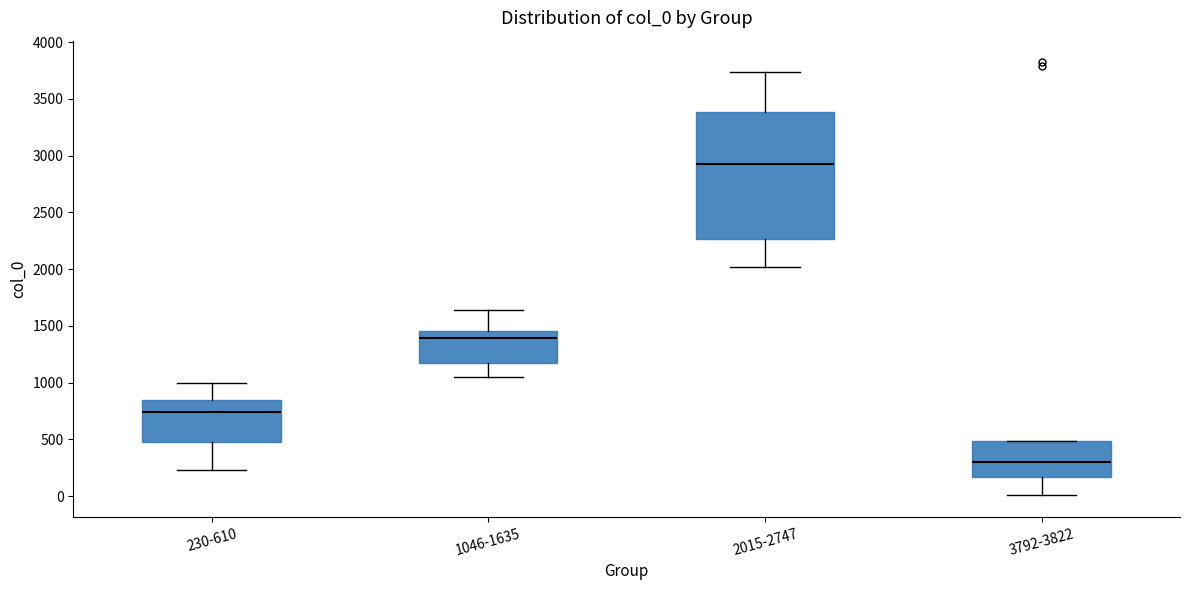

Which box is the tallest, from its lower edge to its upper edge?

2015-2747